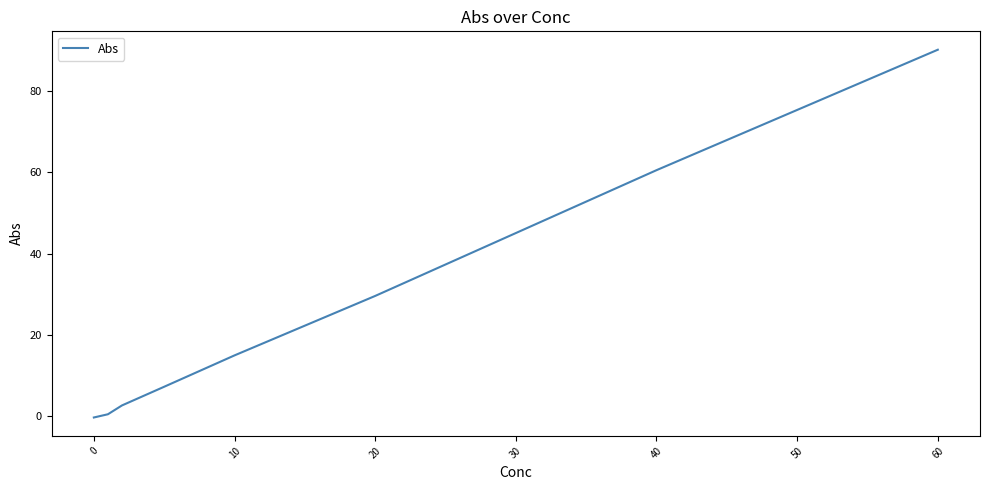

What is the sum of all values?

205.5